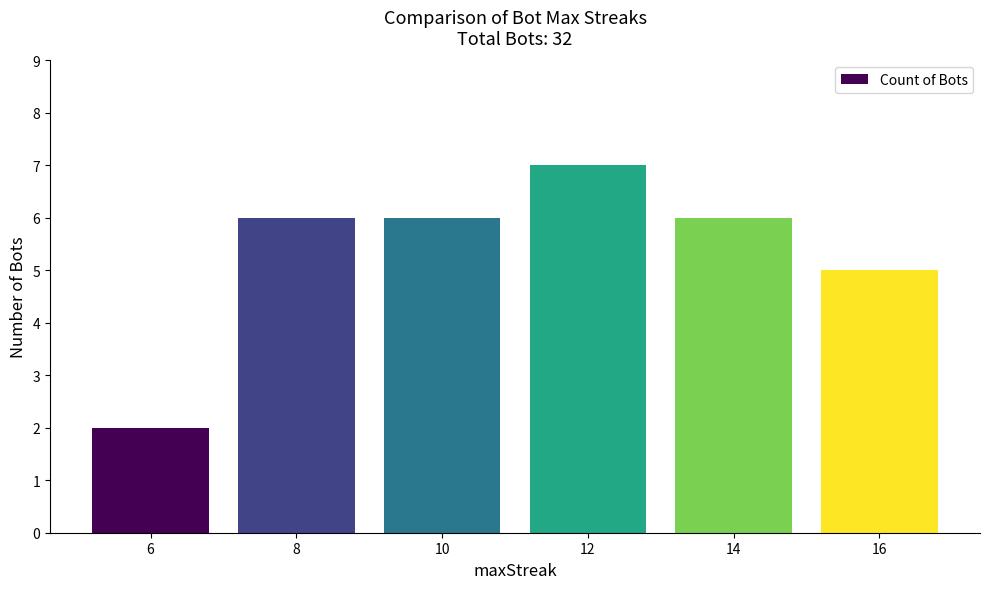

What is the change in value from 6 to 16?

+3